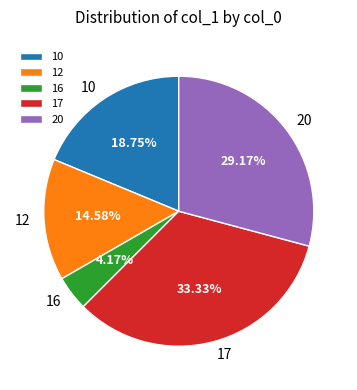

Which category has the smallest portion of the pie?

16